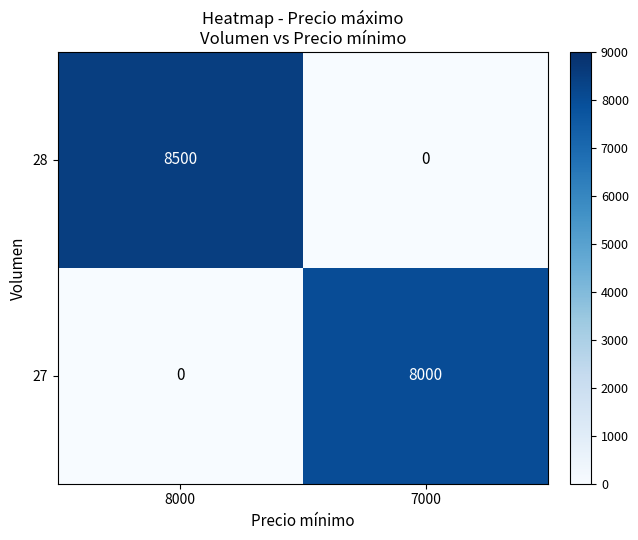

The 27 series shows 12002 at 7000. True or false?

False